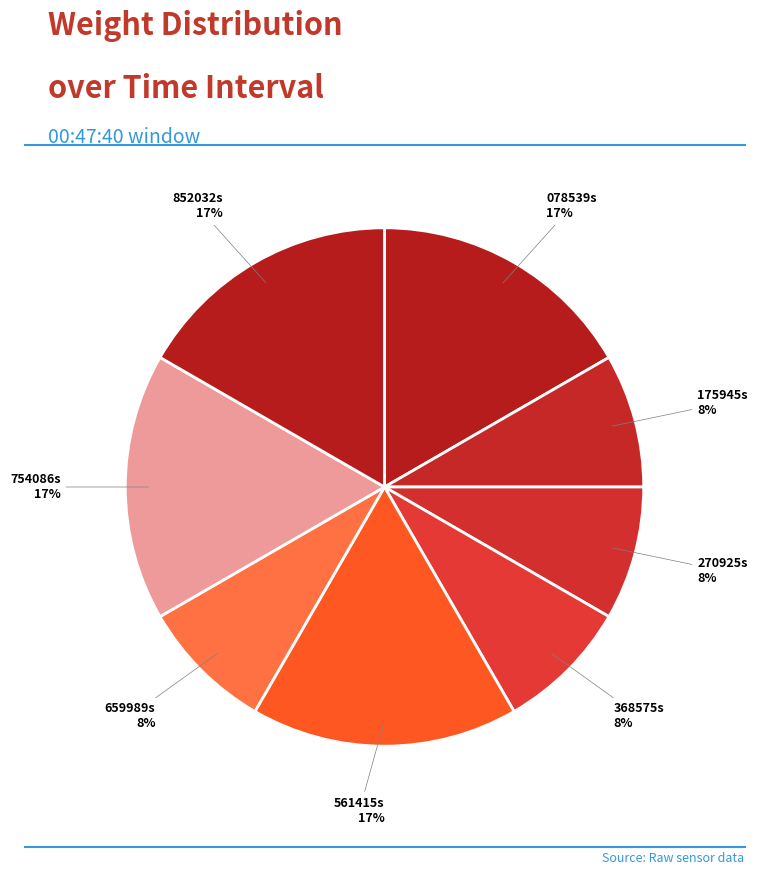

Count the number of slices in the pie.

8